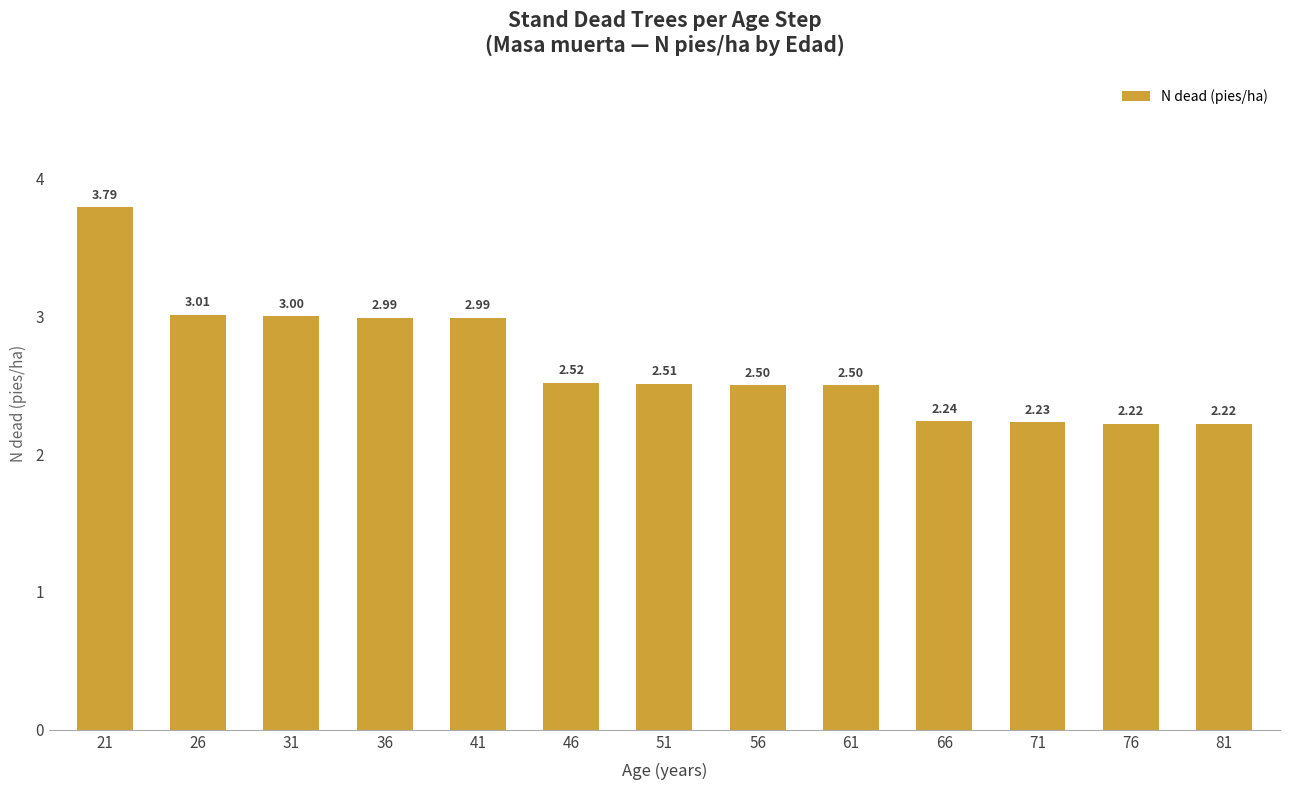

What is the ratio of the value at 31 to the value at 46?

1.2